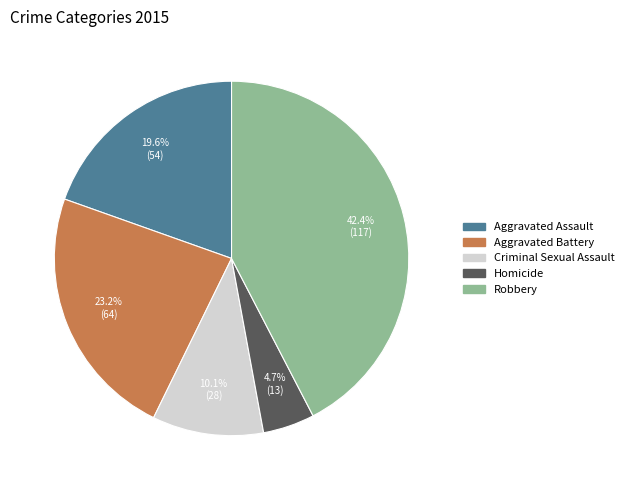

To the nearest percent, what is the difference between the Criminal Sexual Assault and Robbery slice percentages?

32%